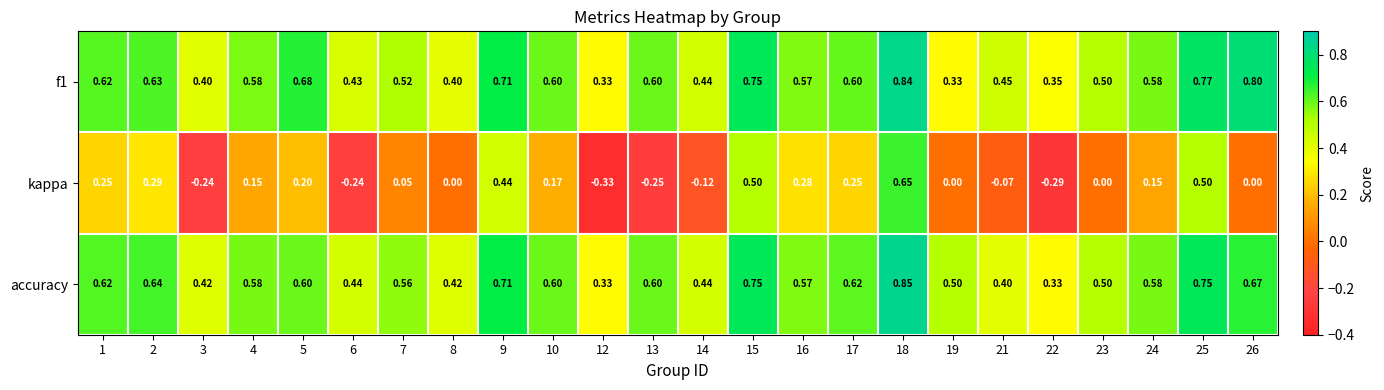

Is the value of kappa at 26 greater than the value of accuracy at 22?

No